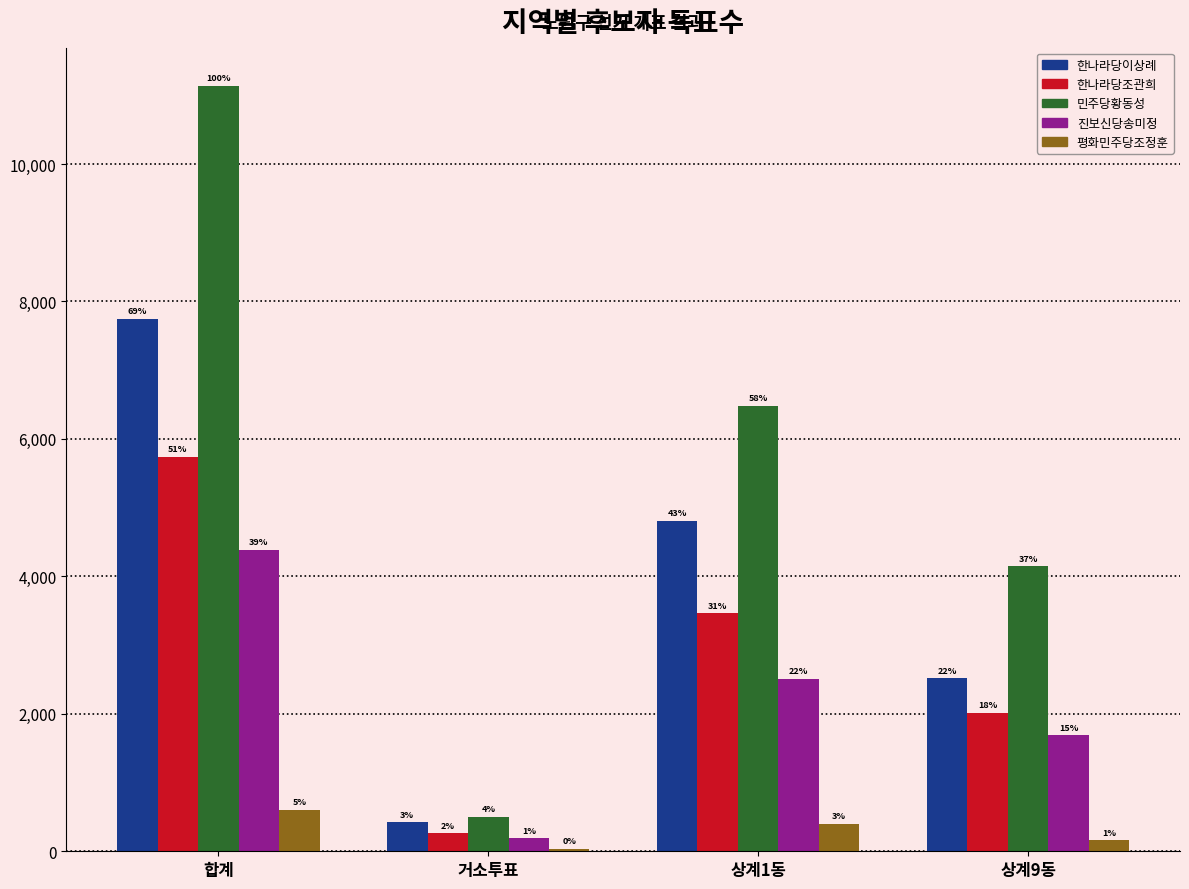

True or false: 한나라당조관희 has a value of 152 at 거소투표.

False